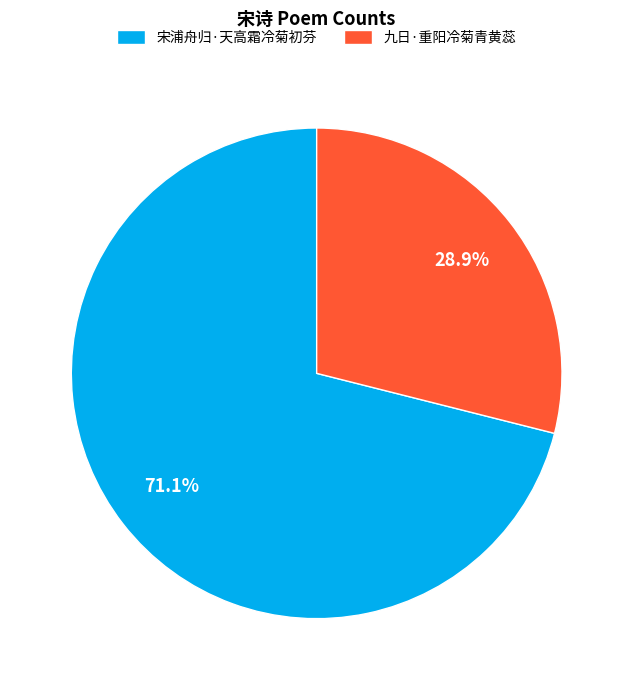

Which category accounts for the majority?

宋浦舟归·天高霜冷菊初芬